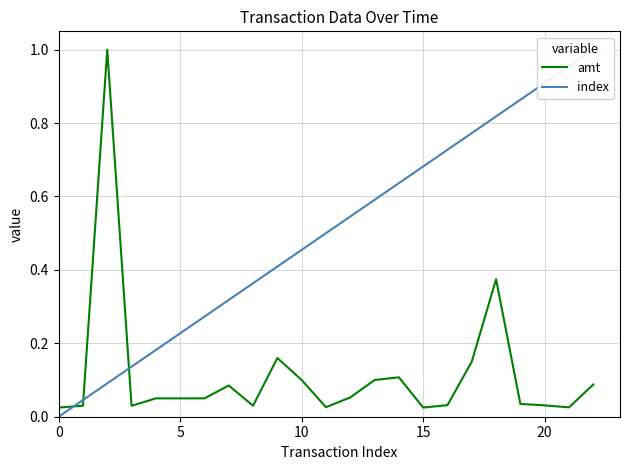

What are all the series names shown in the legend?

amt, index